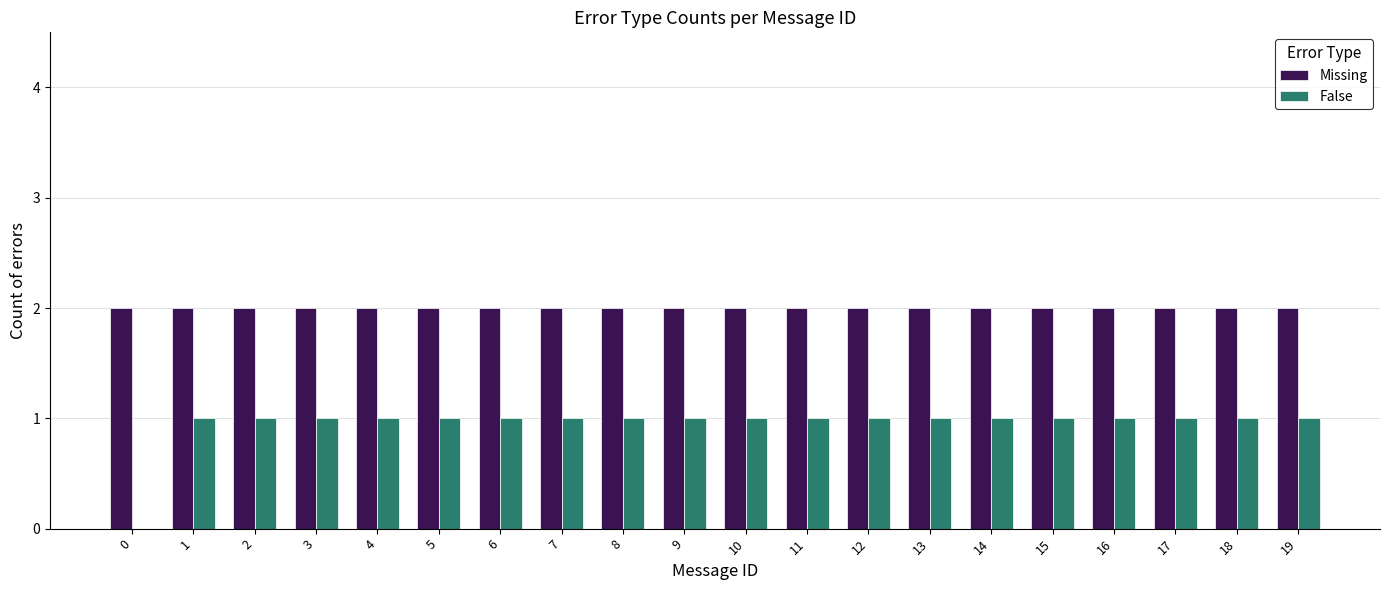

The False series shows 1 at 4. True or false?

True